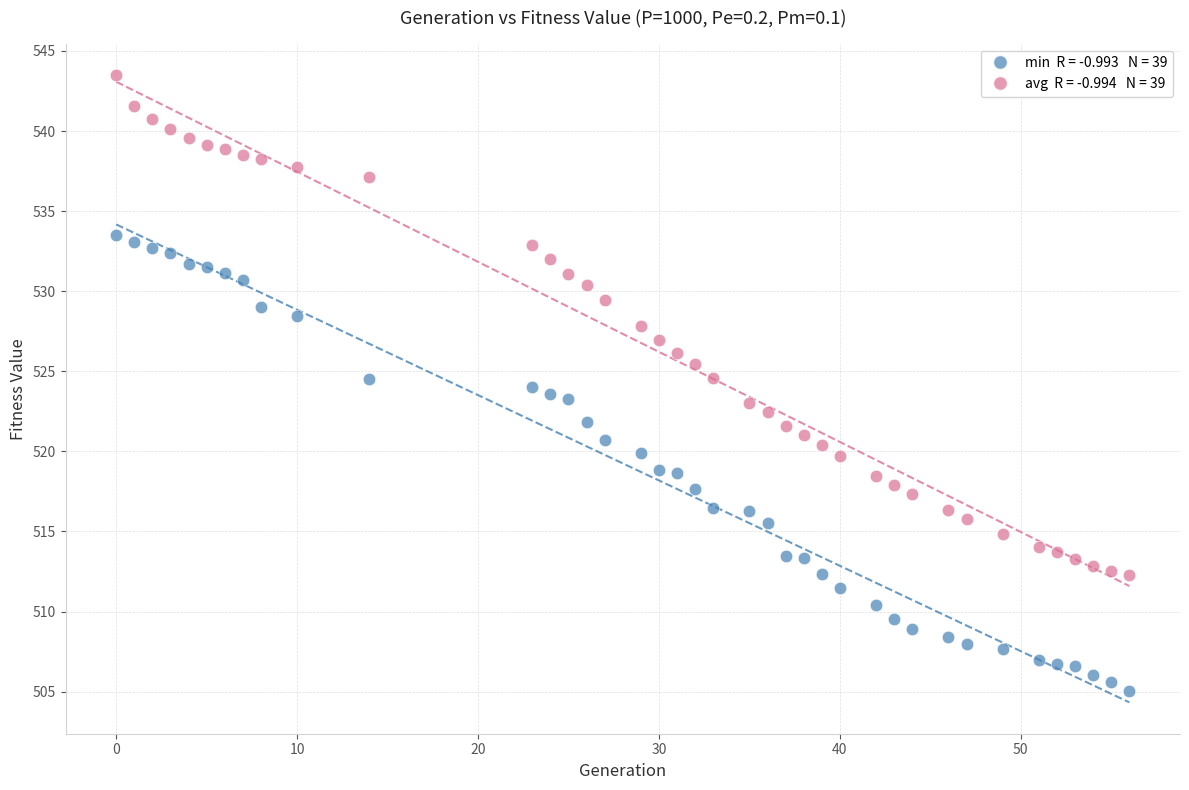

Across all data points, what is the range of Y values (max minus min)?

38.5